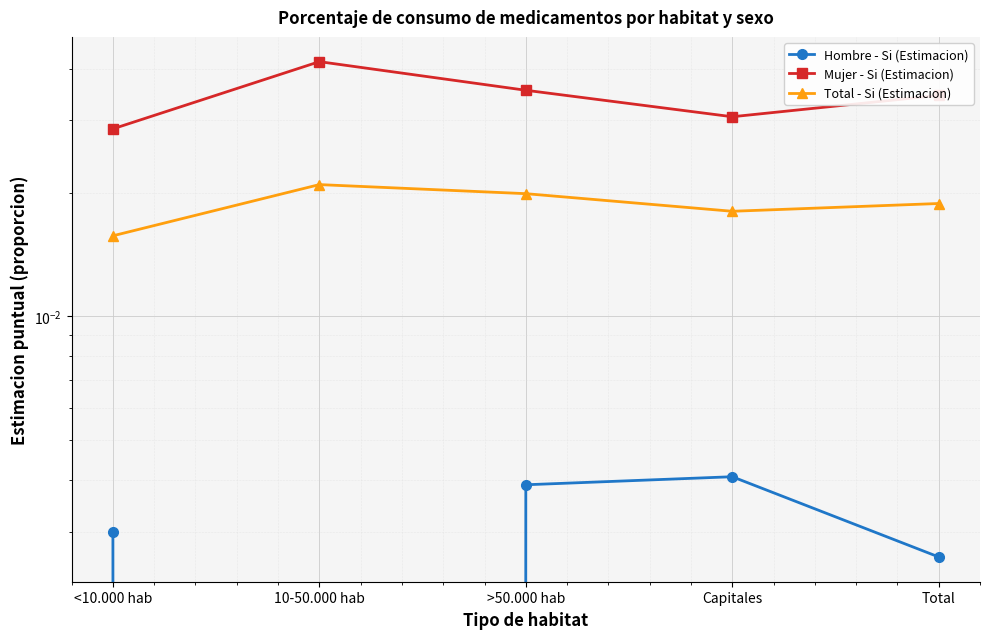

Which category has the highest value across all series?

10-50.000 hab